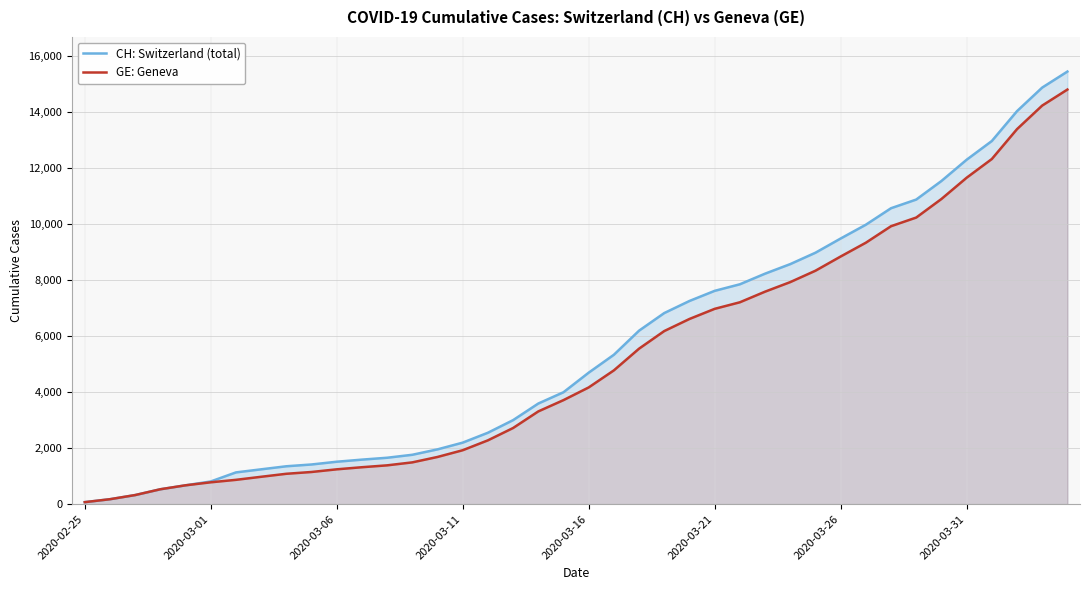

What are all the series names shown in the legend?

CH: Switzerland (total), GE: Geneva